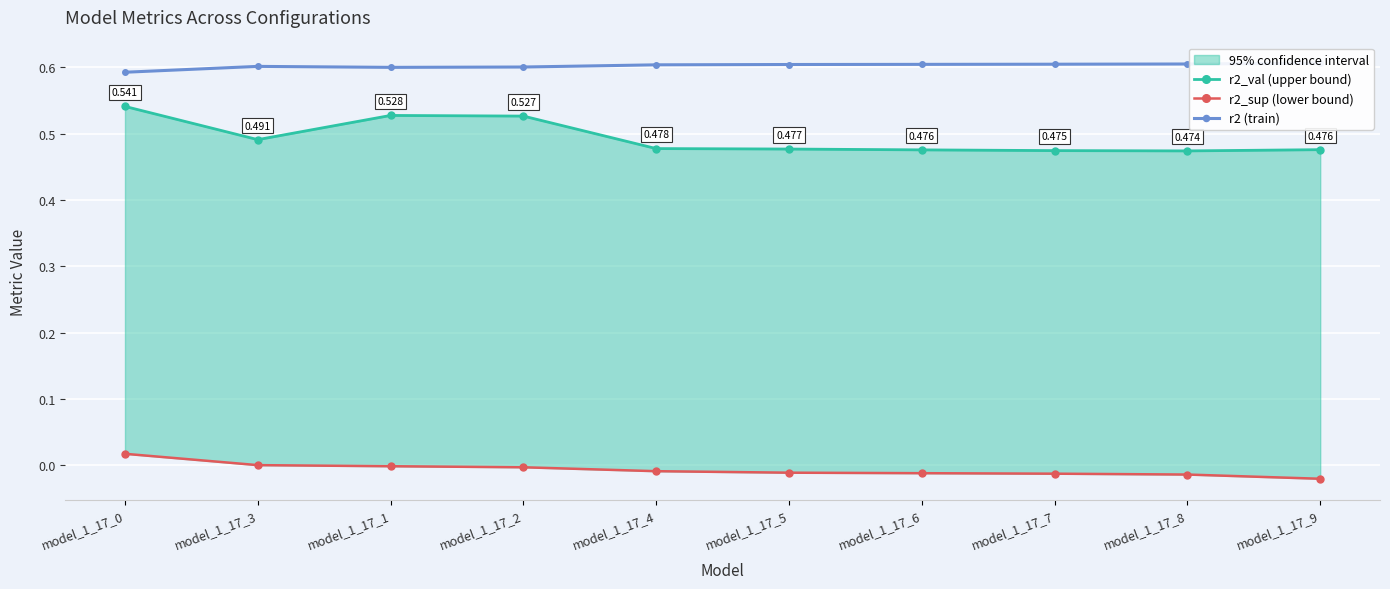

Rank the series by their average value, from highest to lowest.

r2 (train), r2_val (upper bound), r2_sup (lower bound)